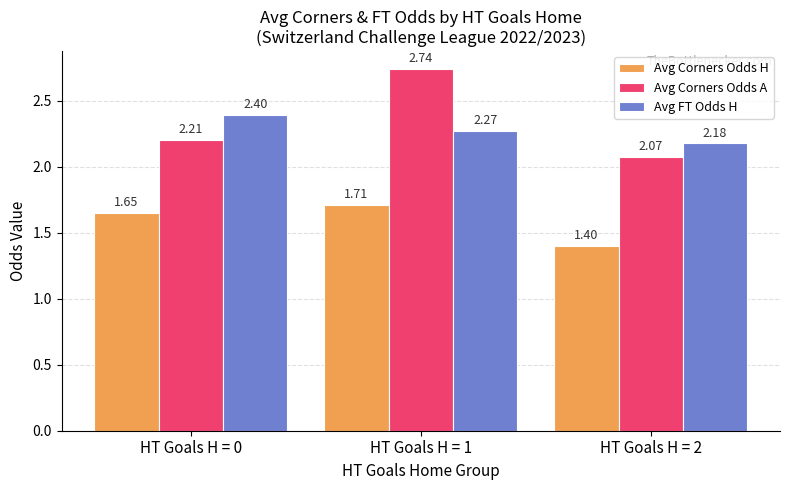

Which category has the highest value across all series?

HT Goals H = 1